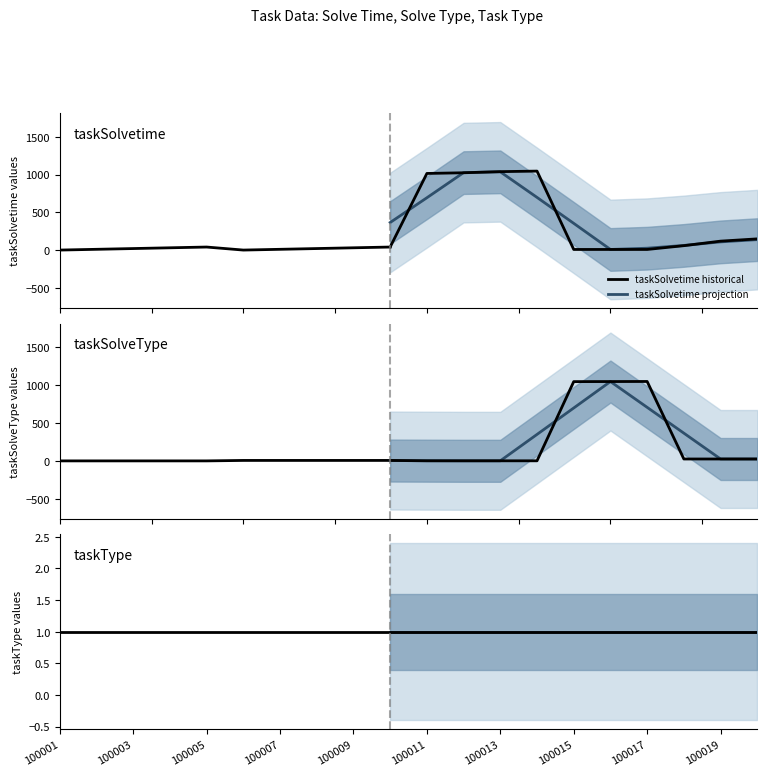

At 100007, list the series in order from smallest to largest.

taskType, taskSolveType, taskSolvetime